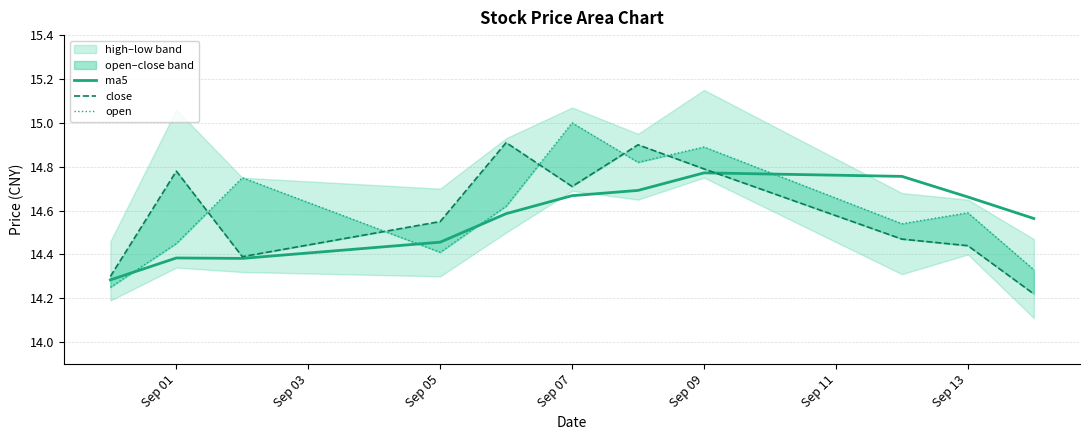

Which series has the largest total across all categories?

open